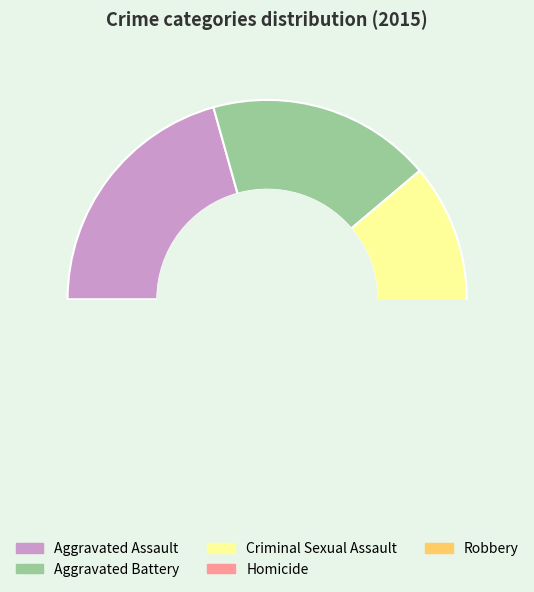

How many slices are in this pie chart?

5